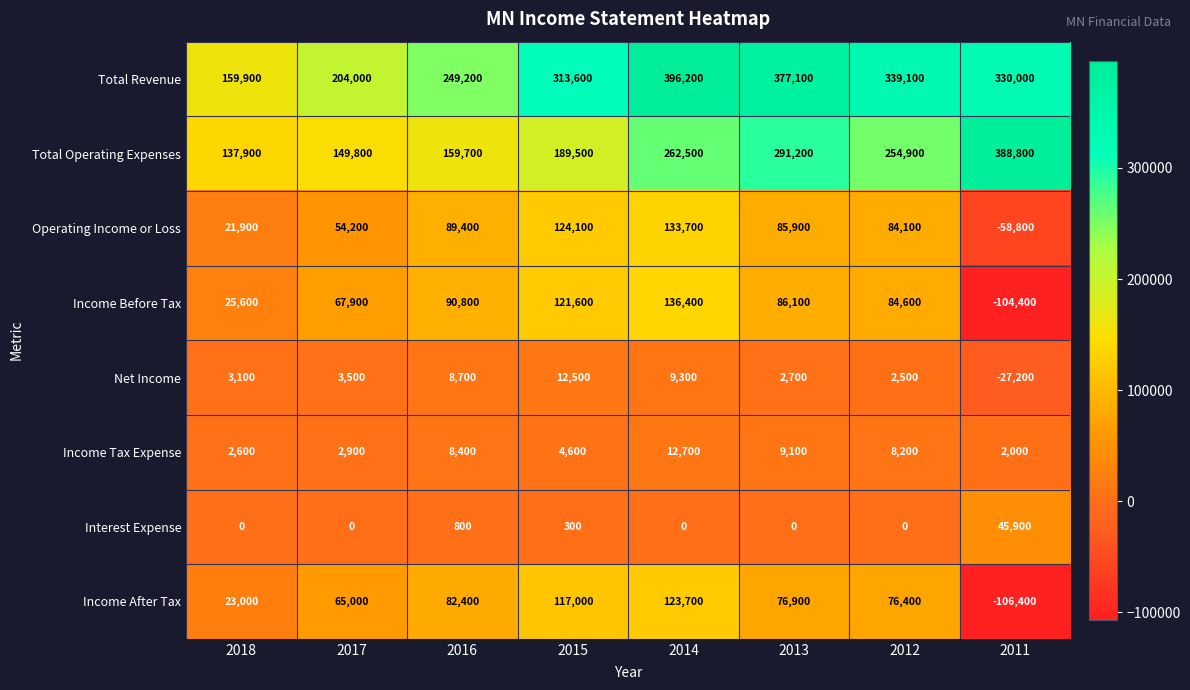

What is the difference between the highest and lowest values at 2018?

159900